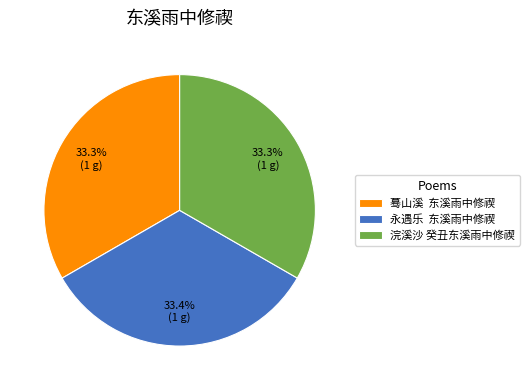

Approximately how many times larger is the value at 永遇乐 东溪雨中修禊 compared to 蓦山溪 东溪雨中修禊?

1.0